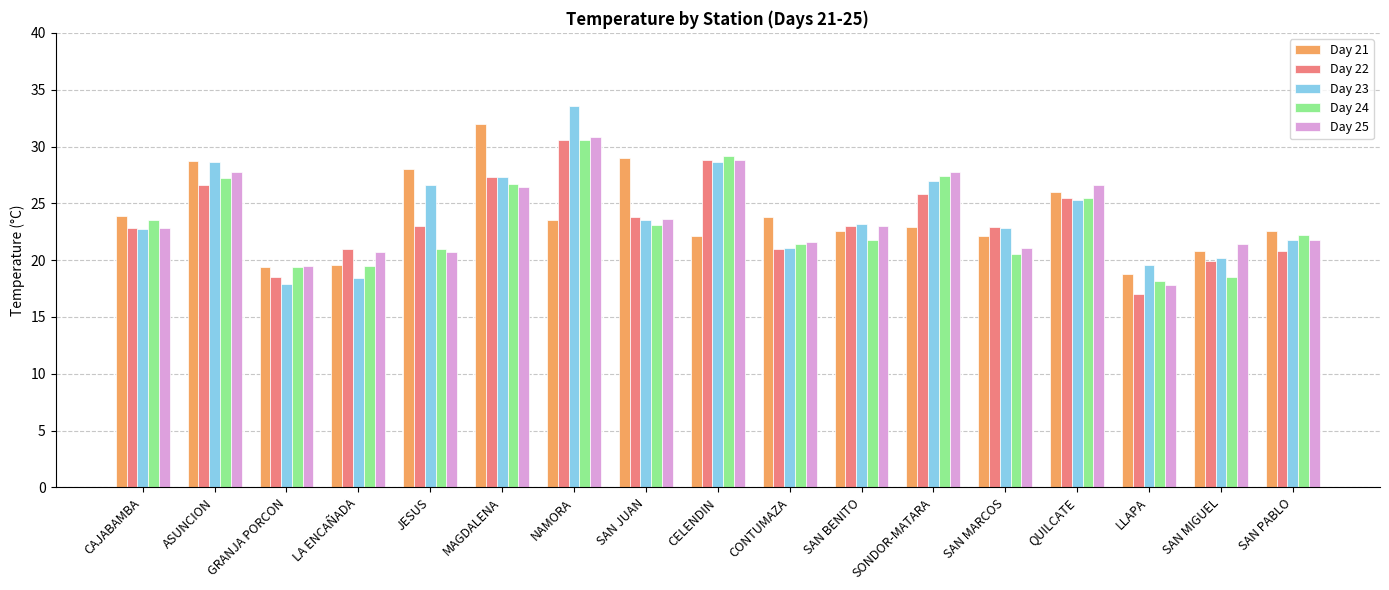

What is the difference between the Day 24 values at MAGDALENA and LLAPA?

8.5